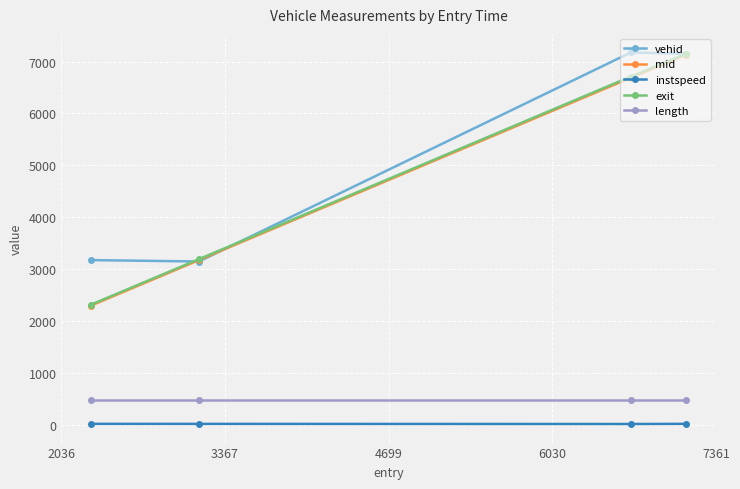

True or false: instspeed has more than 2 interior local peaks.

False